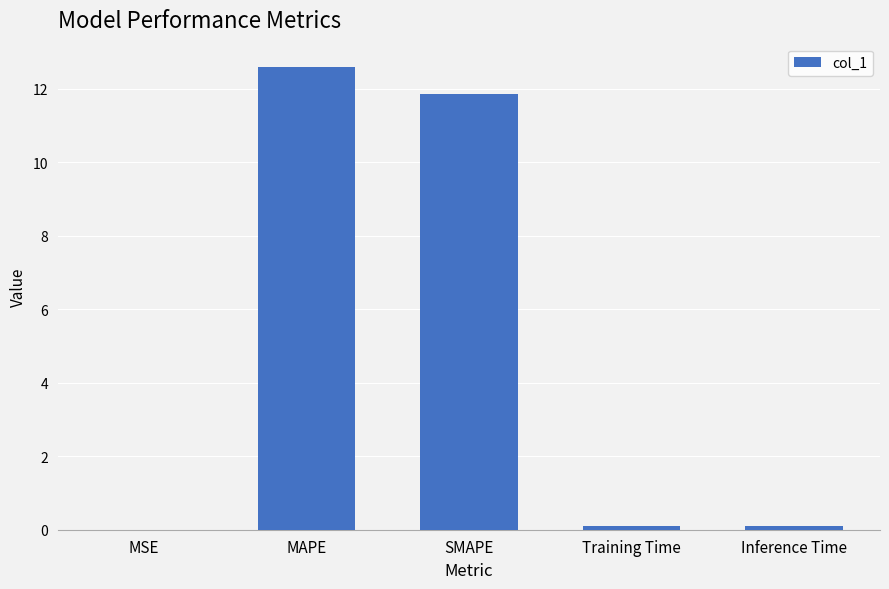

Between MSE and SMAPE, which is larger?

SMAPE